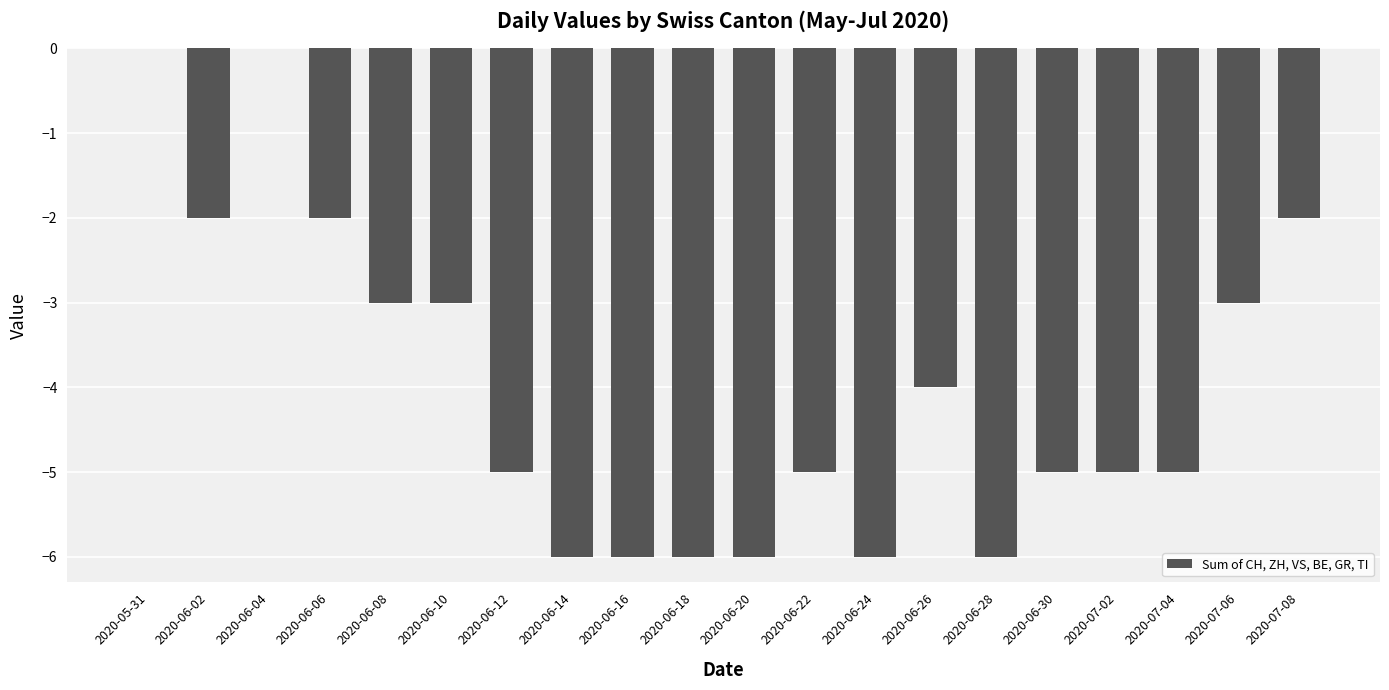

True or false: the data shows 0 at 2020-06-04.

True